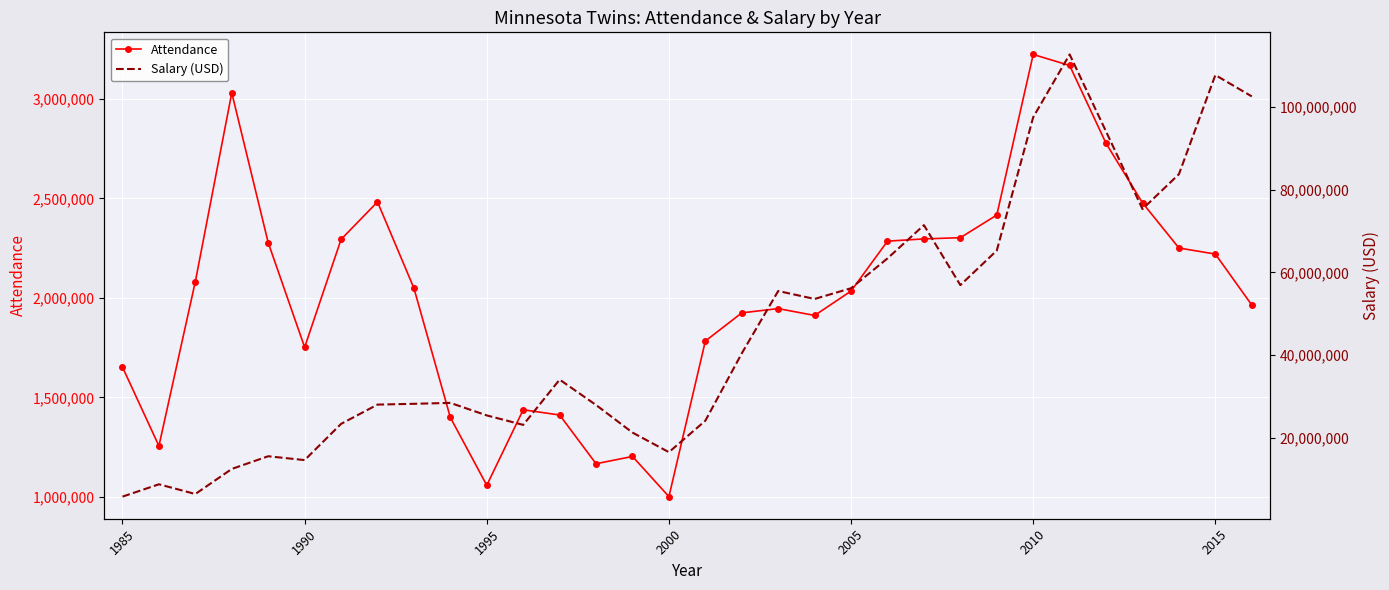

What is the average value of the Salary (USD) series?

46267979